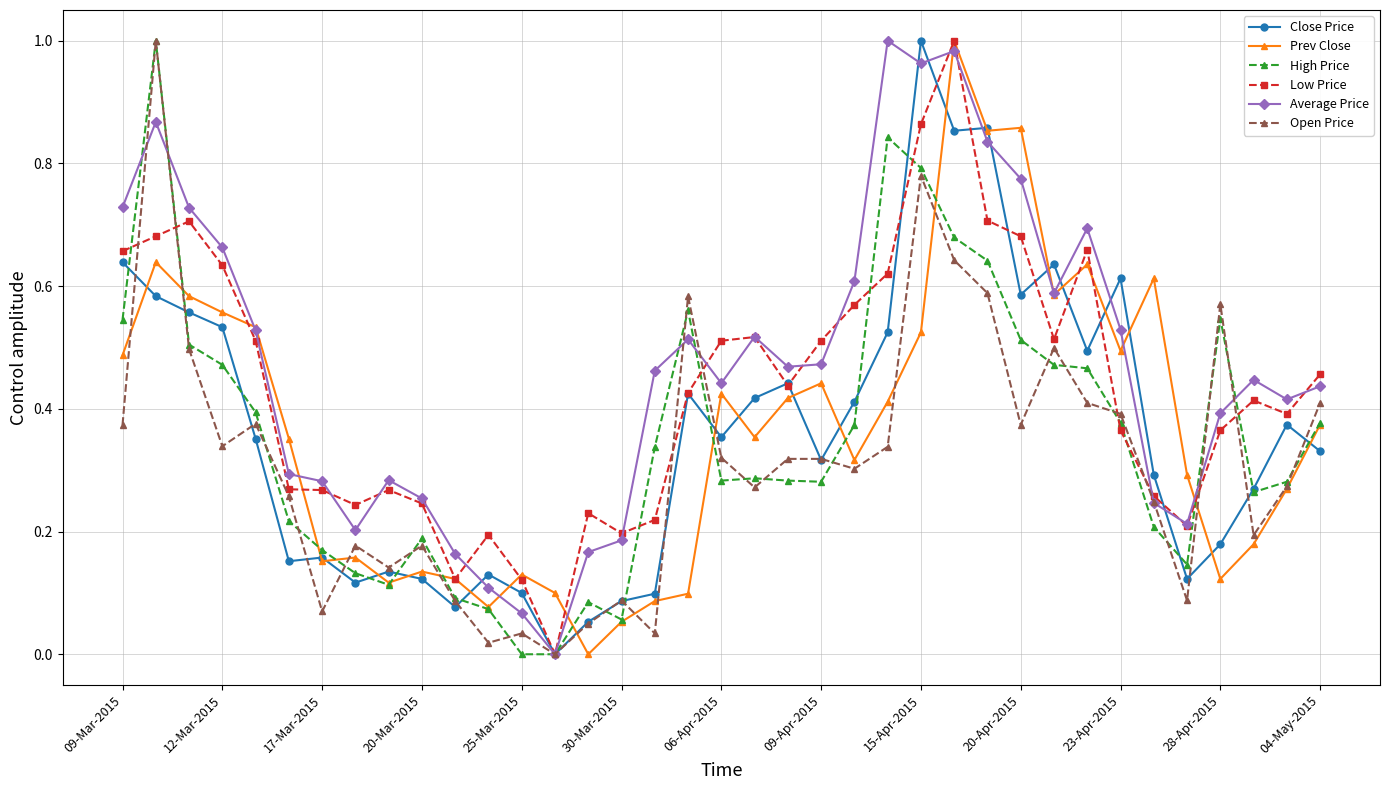

Is it true that High Price equals 0.1 at 17-Mar-2015?

False